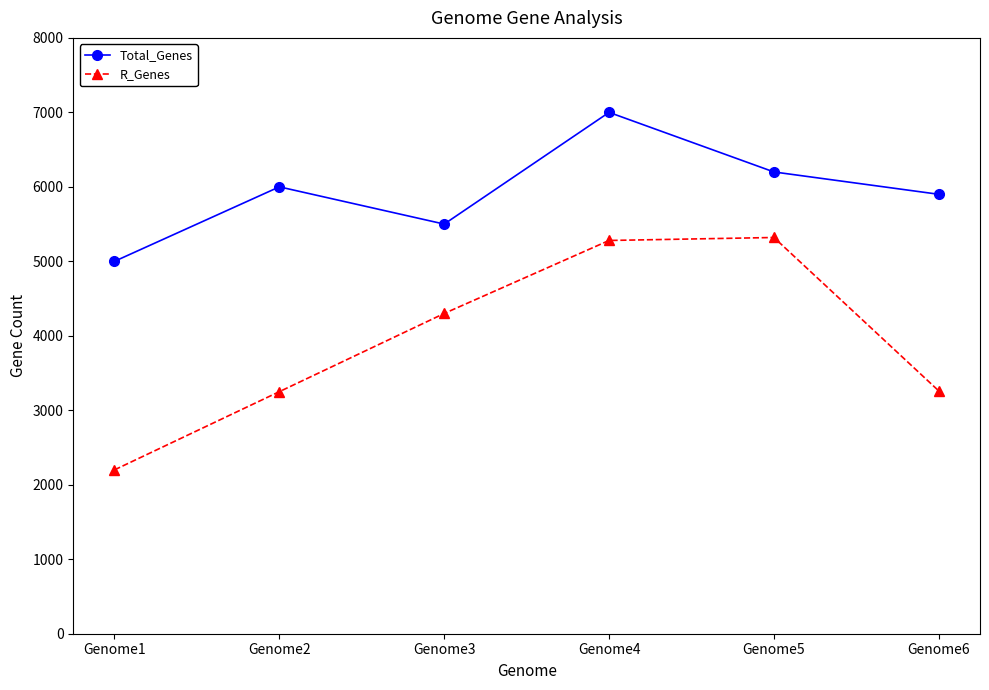

Does the chart have visible grid lines?

No